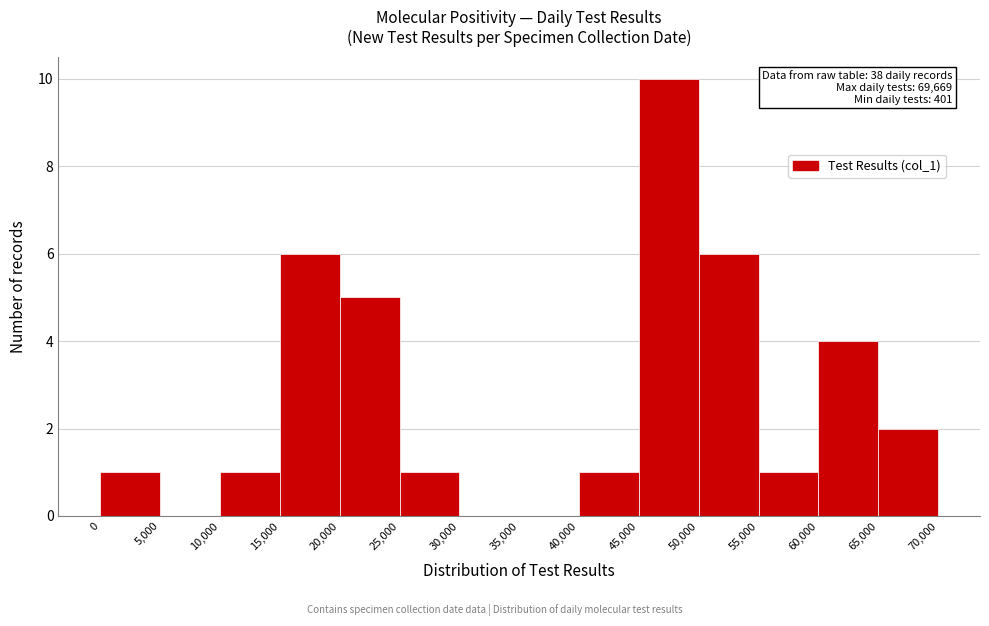

Which range on the x-axis has the tallest bar?

45,000 to 50,000